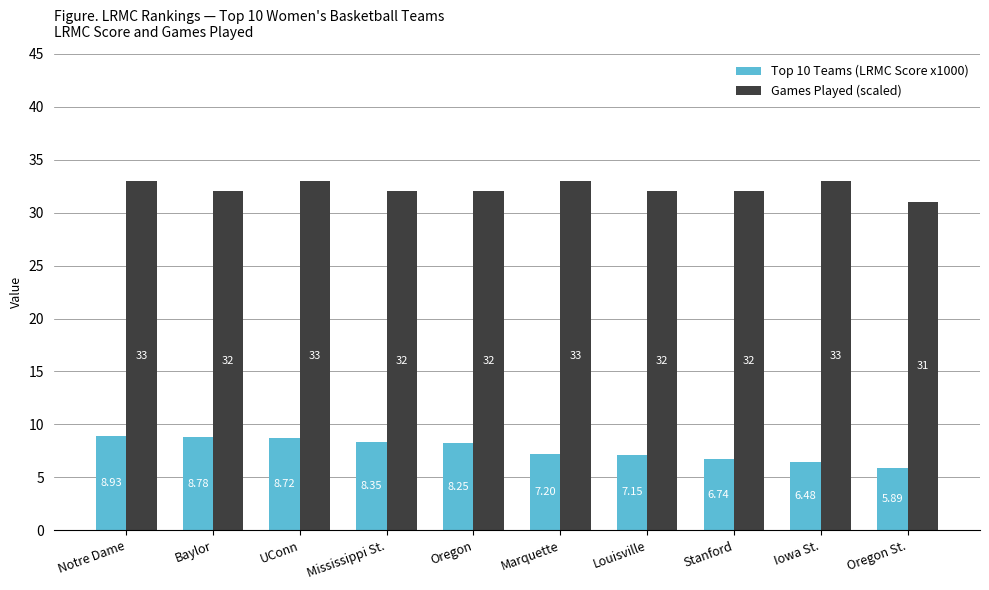

What is the difference between the maximum and minimum values in the Top 10 Teams (LRMC Score x1000) series?

3.0